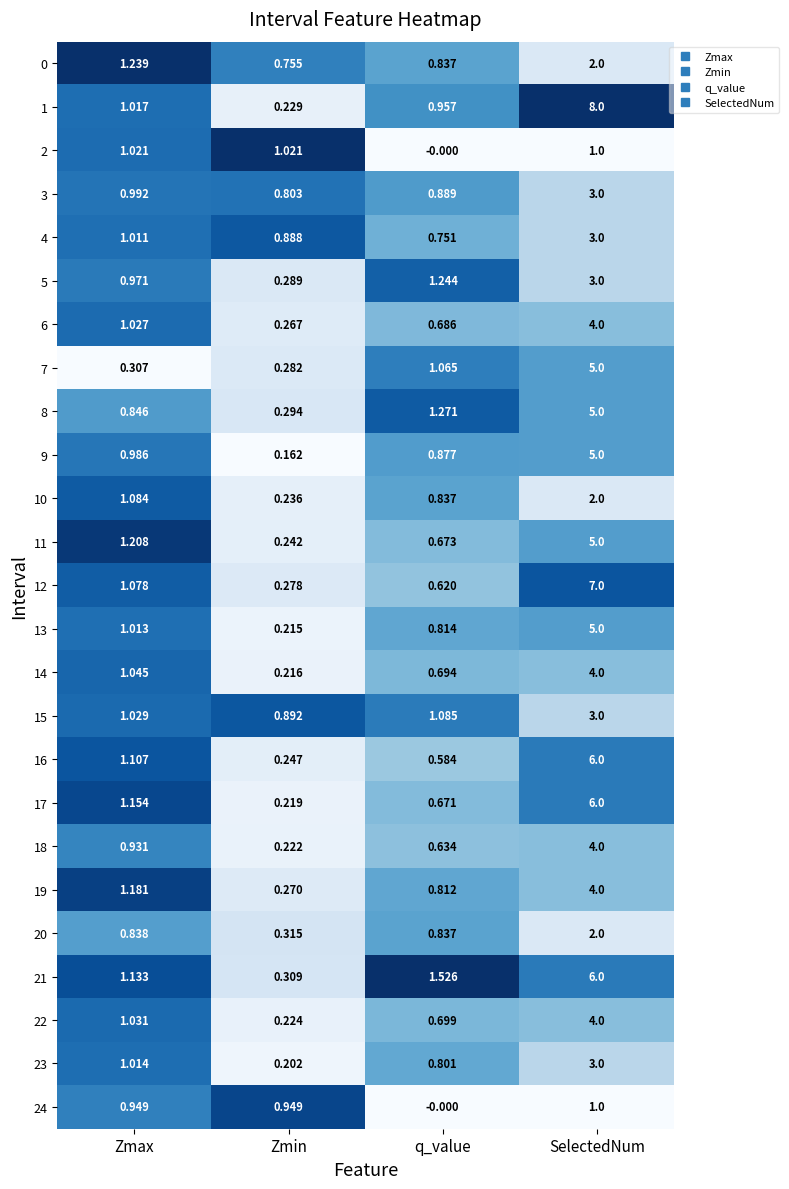

Rank the categories by 11 value from lowest to highest.

Zmin, q_value, Zmax, SelectedNum